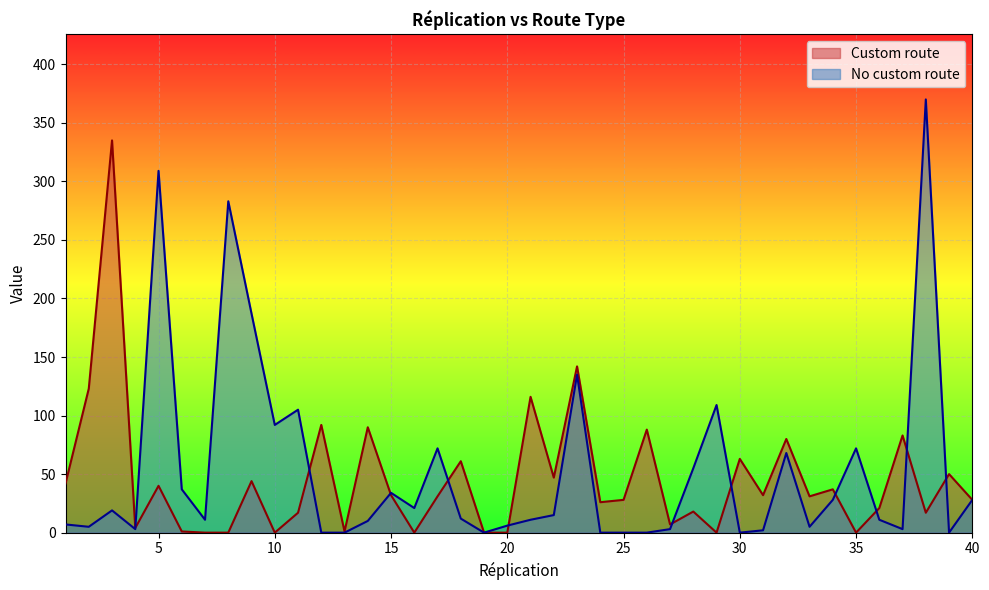

What is the value of the Custom route point at the 11th from the left?

17